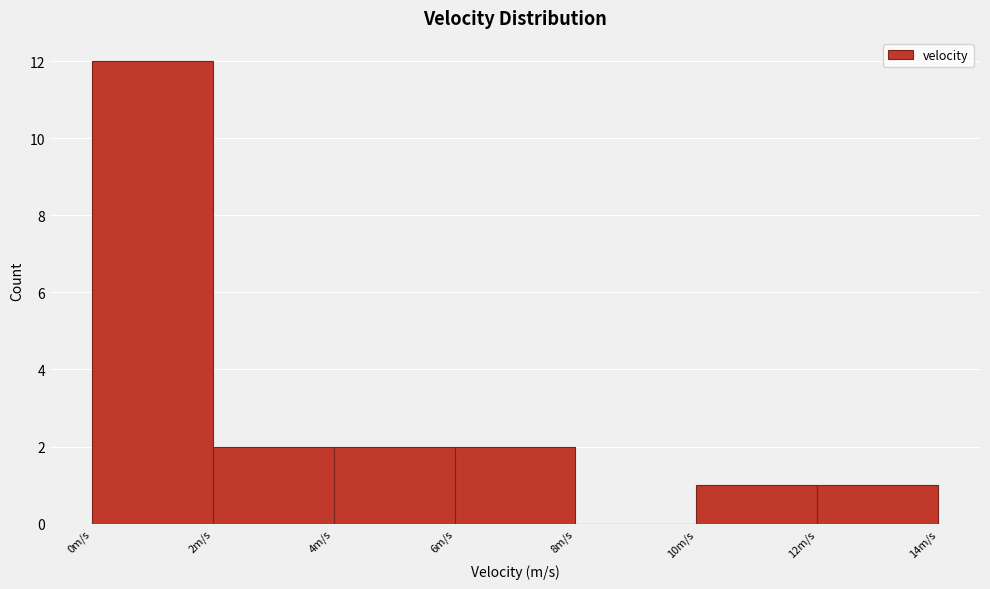

What is the height of the bar covering 10 to 12 on the x-axis? The values are not printed on the chart, so give them approximately, as read against the axis.

1